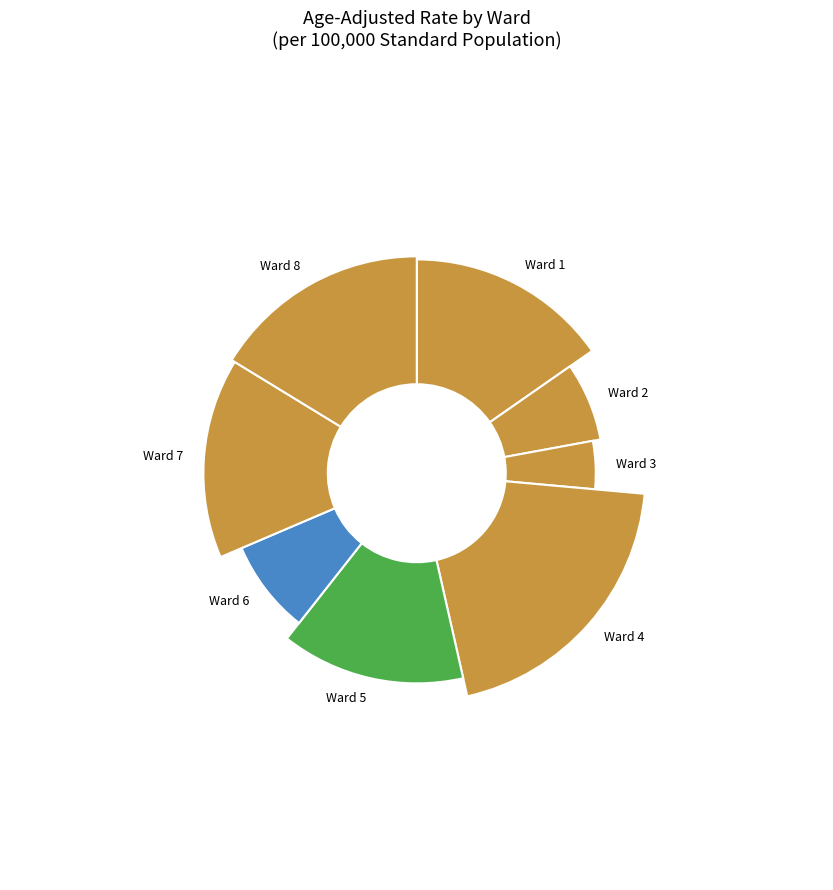

True or false: Ward 4 accounts for 25% of the total.

False